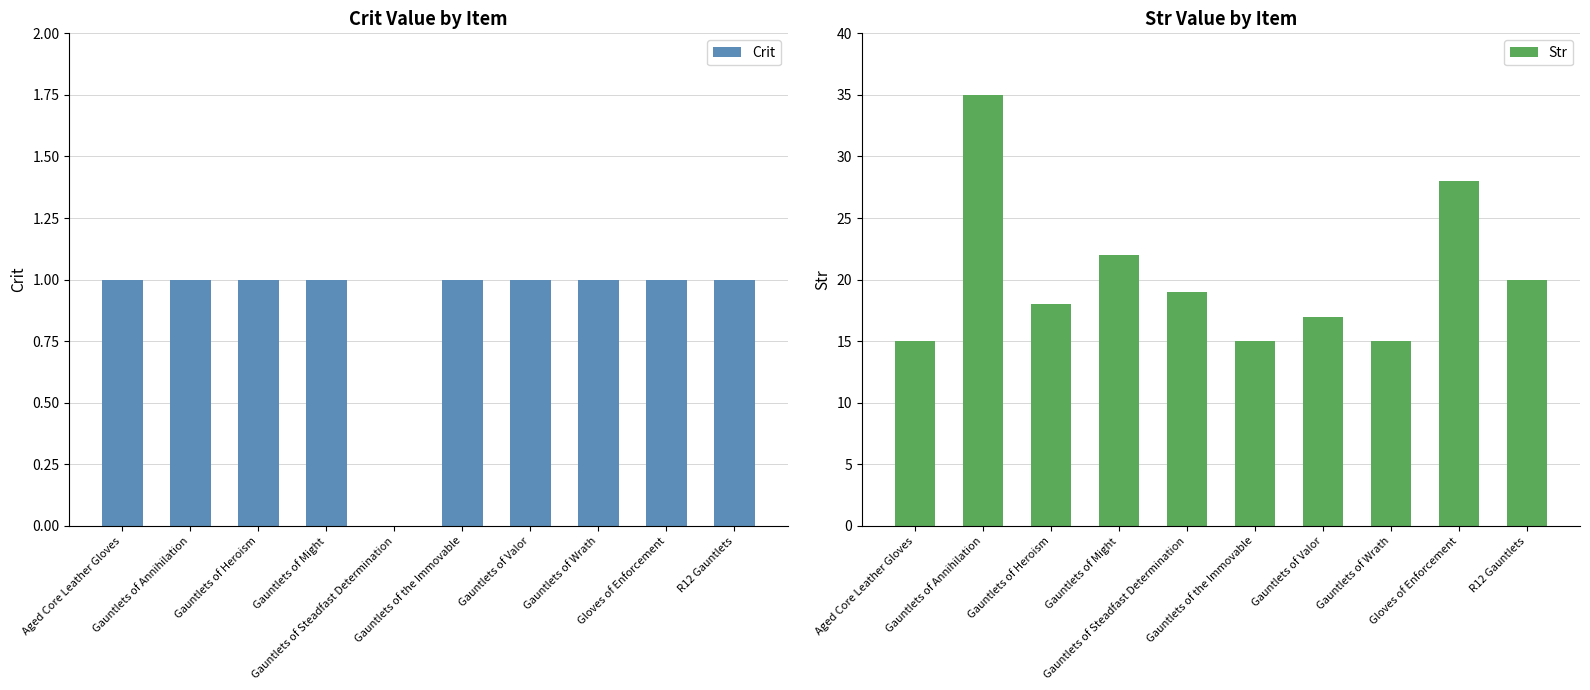

Between Gloves of Enforcement and Gauntlets of Annihilation, which is larger?

Gloves of Enforcement